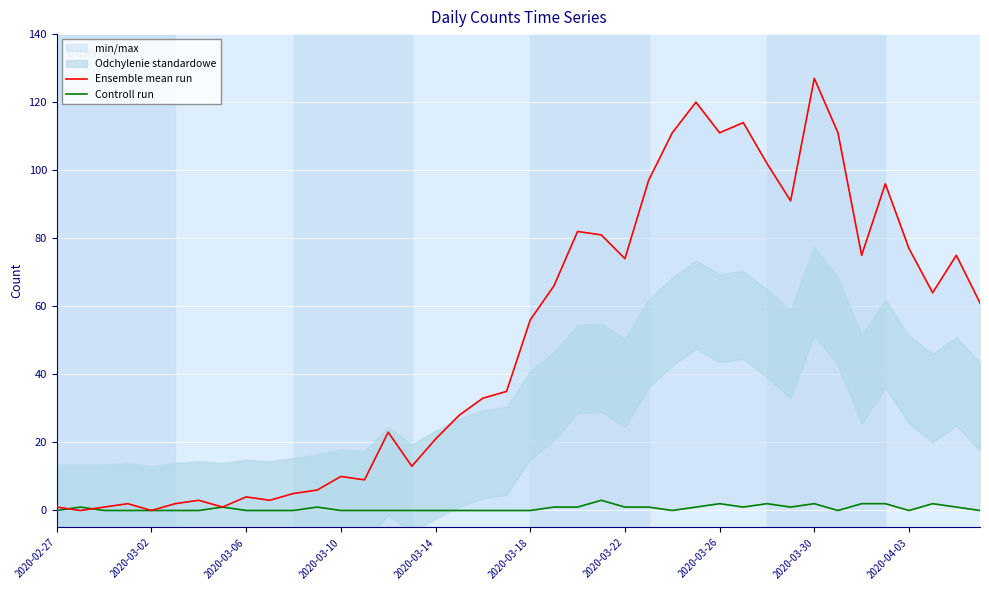

In Controll run, how many points are lower than both neighbors (excluding endpoints)?

5